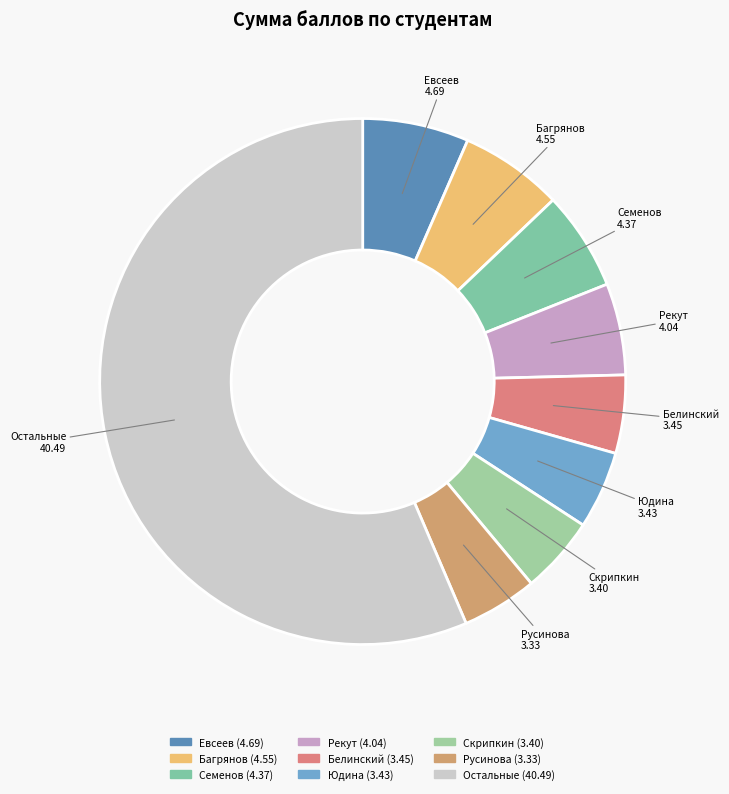

Count the number of slices in the pie.

9